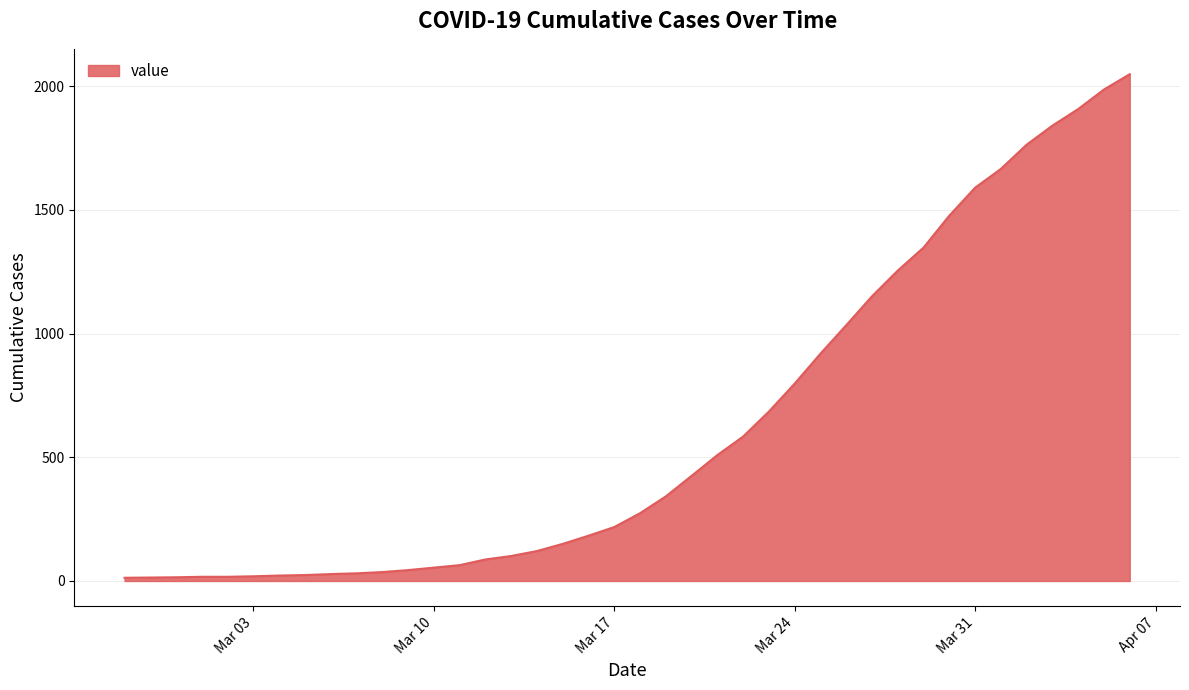

What is the maximum value shown in the chart?

2049